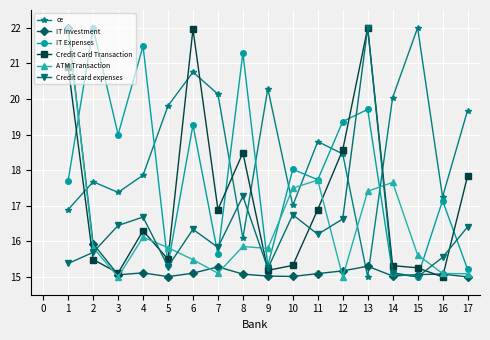

What is the highest value of the IT Expenses series?

22.0